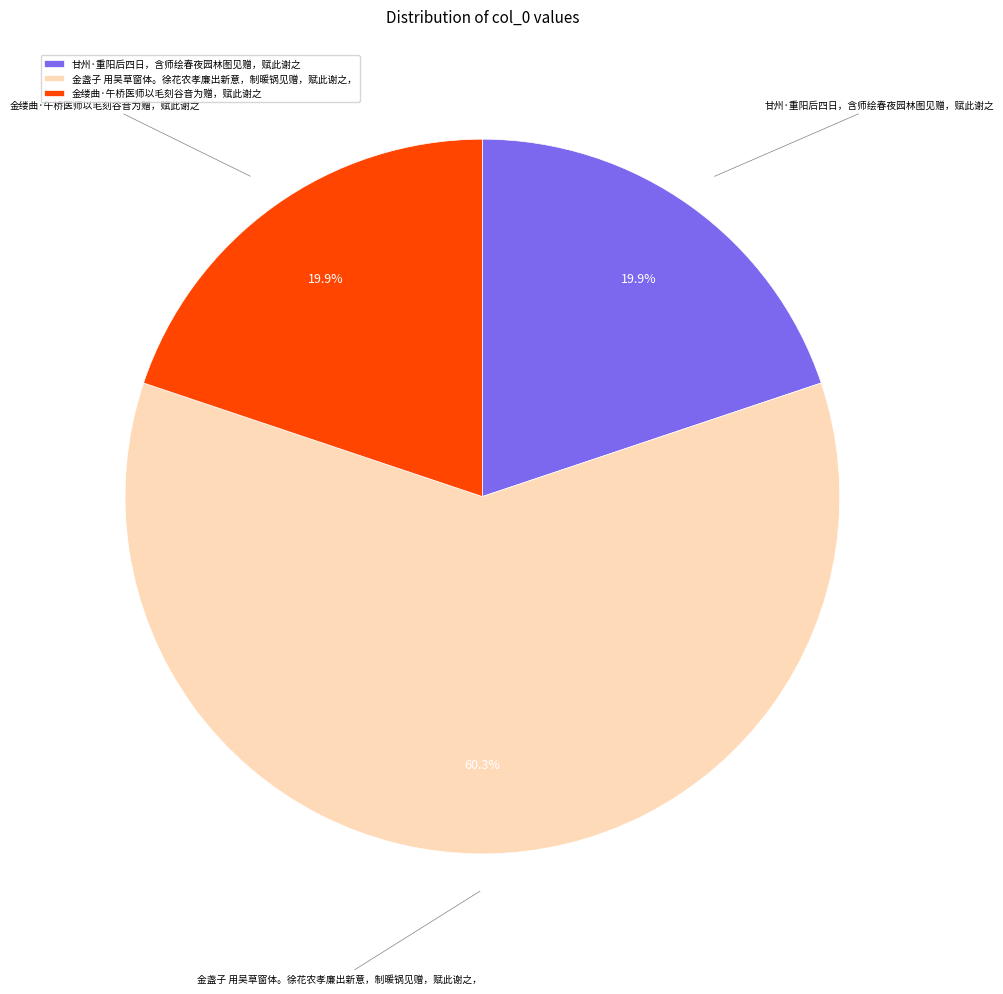

Between 金缕曲·午桥医师以毛刻谷音为赠，赋此谢之 and 金盏子 用吴草窗体。徐花农孝廉出新意，制暖锅见赠，赋此谢之，, which is larger?

金盏子 用吴草窗体。徐花农孝廉出新意，制暖锅见赠，赋此谢之，